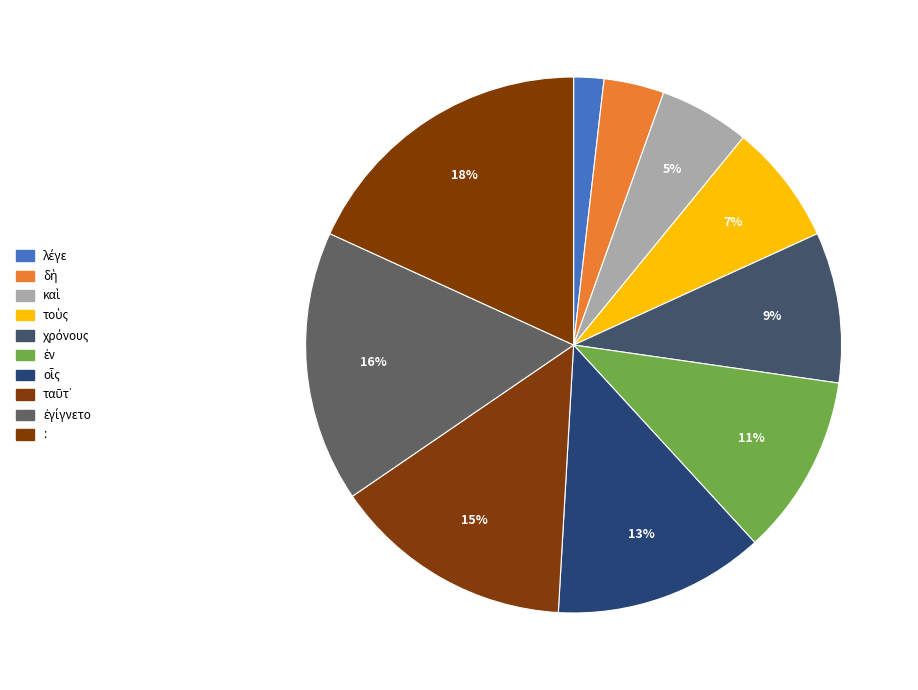

Does ἐν account for over 50% of the chart?

No